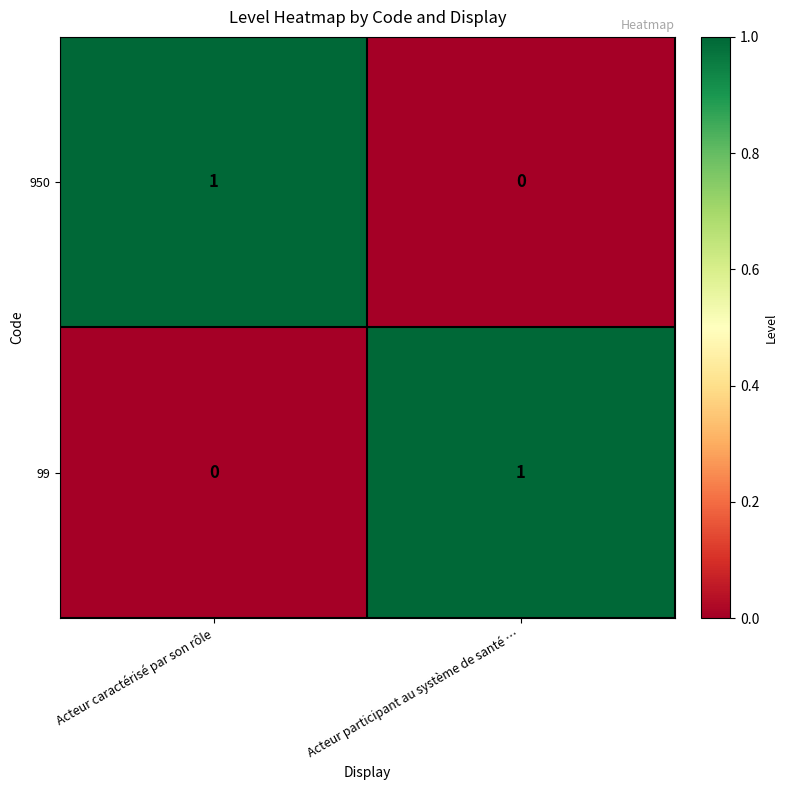

The value of 950 at Acteur caractérisé par son rôle is 1. True or false?

True